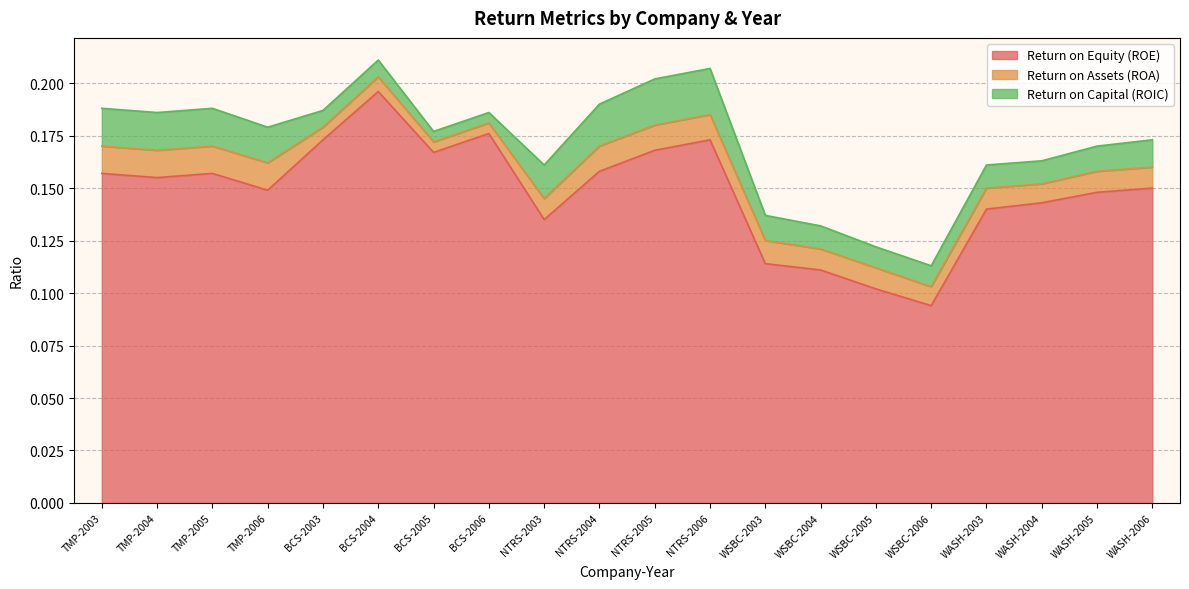

Is the value of Return on Equity (ROE) at TMP-2005 greater than the value of Return on Capital (ROIC) at WASH-2006?

Yes